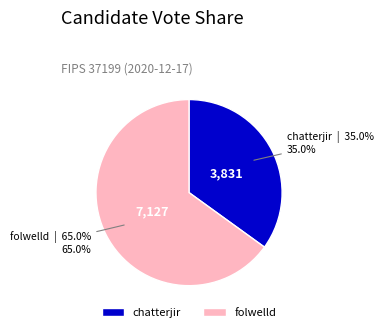

What is the ratio of the value at folwelld to the value at chatterjir?

1.9